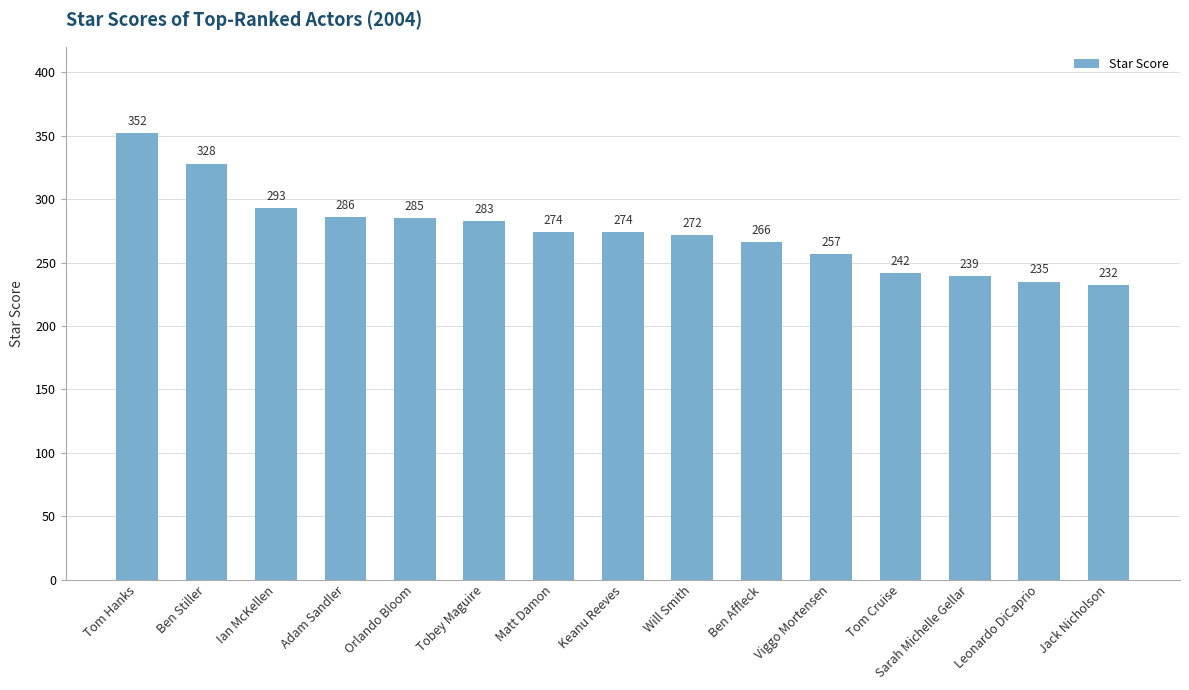

What is the difference between the maximum and minimum values?

120